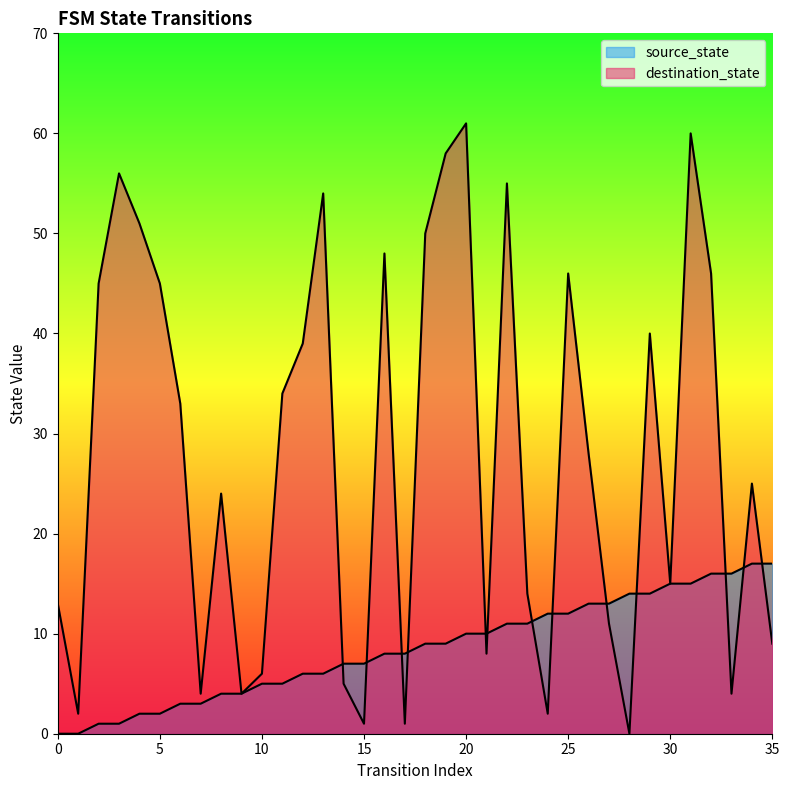

Reading left to right, list all the values displayed in this chart.

source_state: 0	0	1	1	2	2	3	3	4	4	5	5	6	6	7	7	8	8	9	9	10	10	11	11	12	12	13	13	14	14	15	15	16	16	17	17
destination_state: 13	2	45	56	51	45	33	4	24	4	6	34	39	54	5	1	48	1	50	58	61	8	55	14	2	46	28	11	0	40	15	60	46	4	25	9